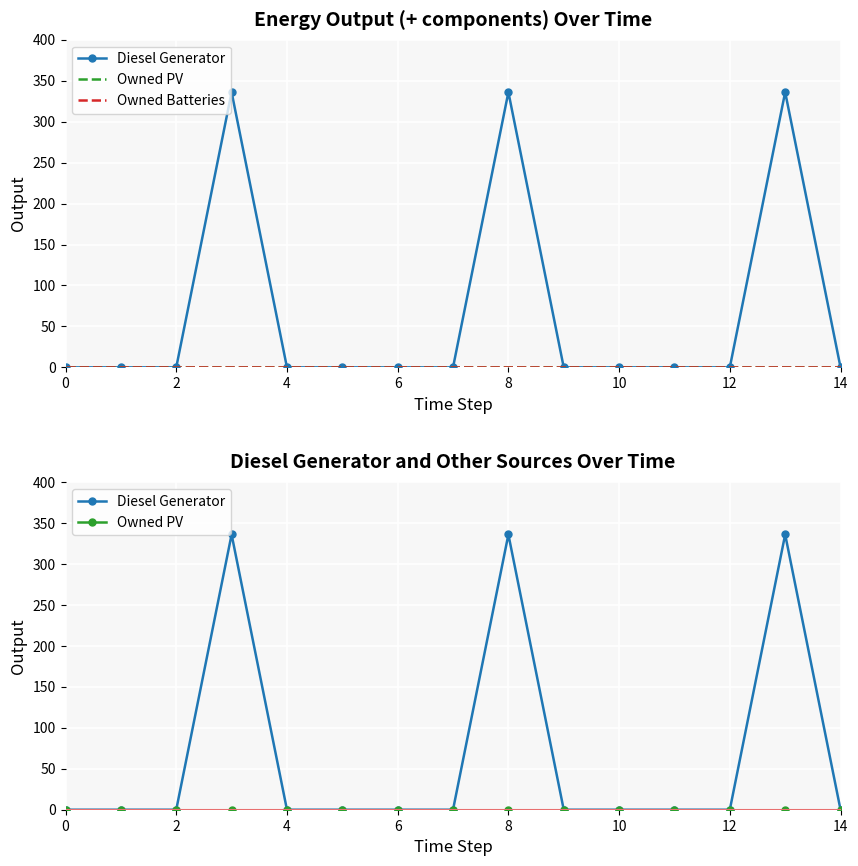

True or false: Owned Batteries and Owned PV intersect in this chart.

False